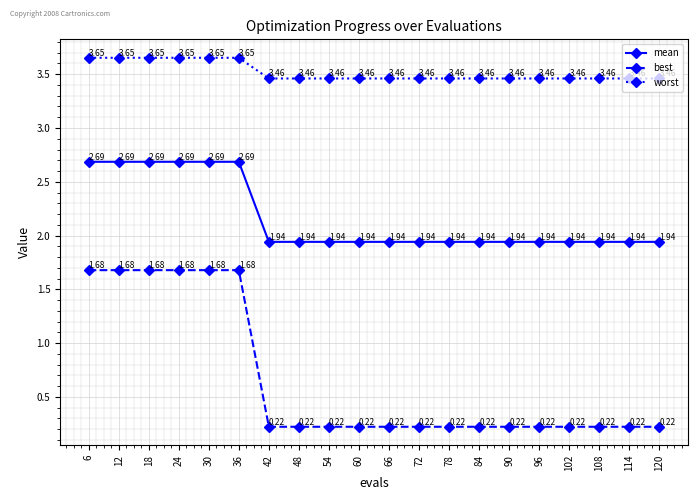

True or false: mean has a value of 3.2 at 66.

False